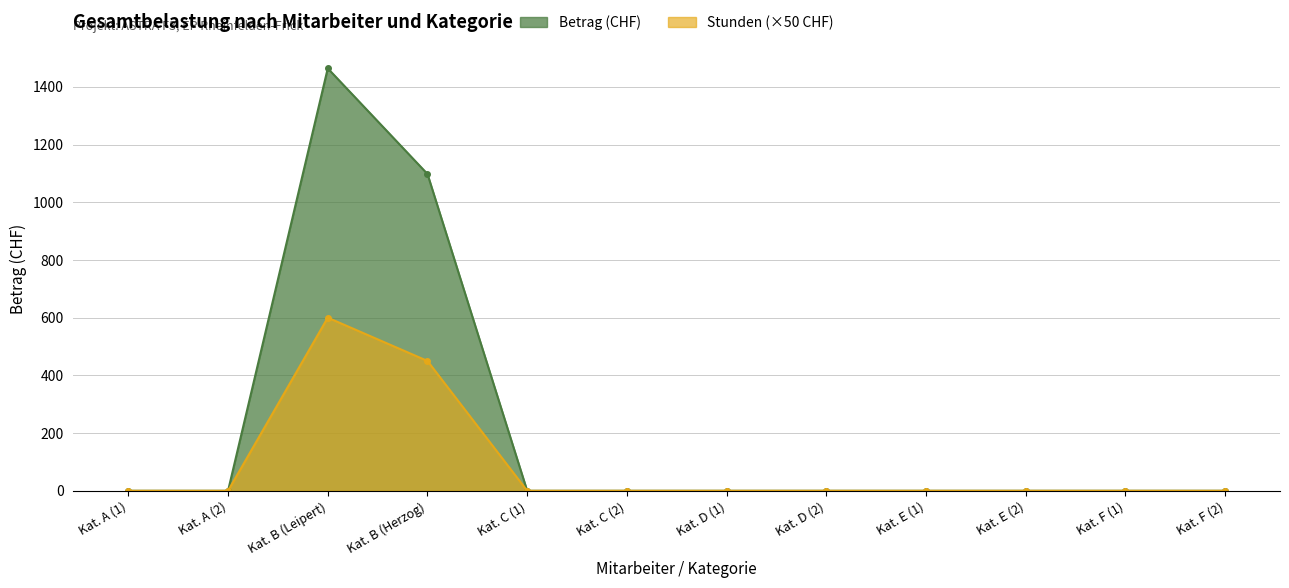

Which series has the largest range (max minus min)?

Stunden